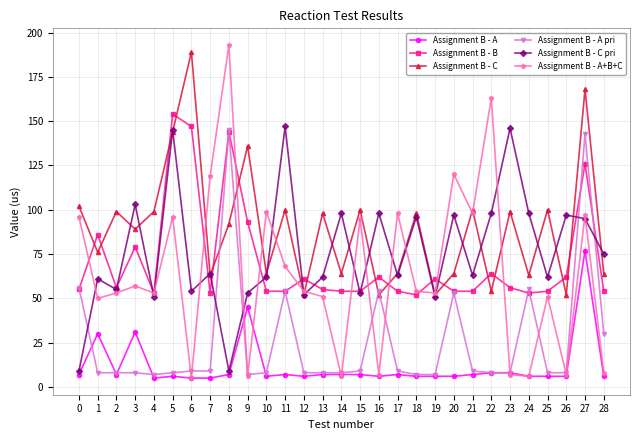

Is it true that Assignment B - C equals 52 at 19?

True